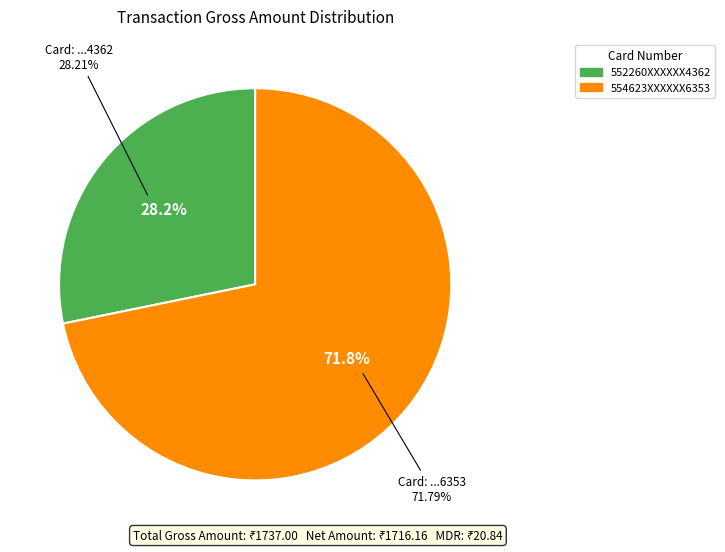

Which category has the biggest portion of the pie?

554623XXXXXX6353